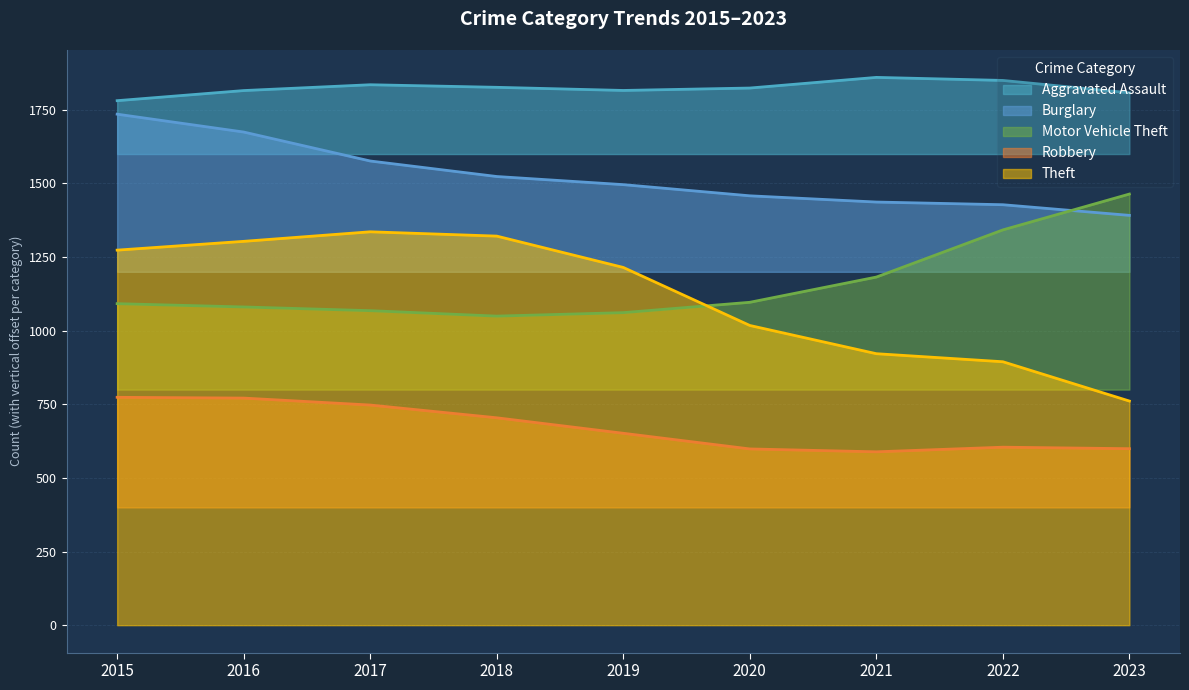

True or false: Robbery has a value of 201.0 at 2015.

False